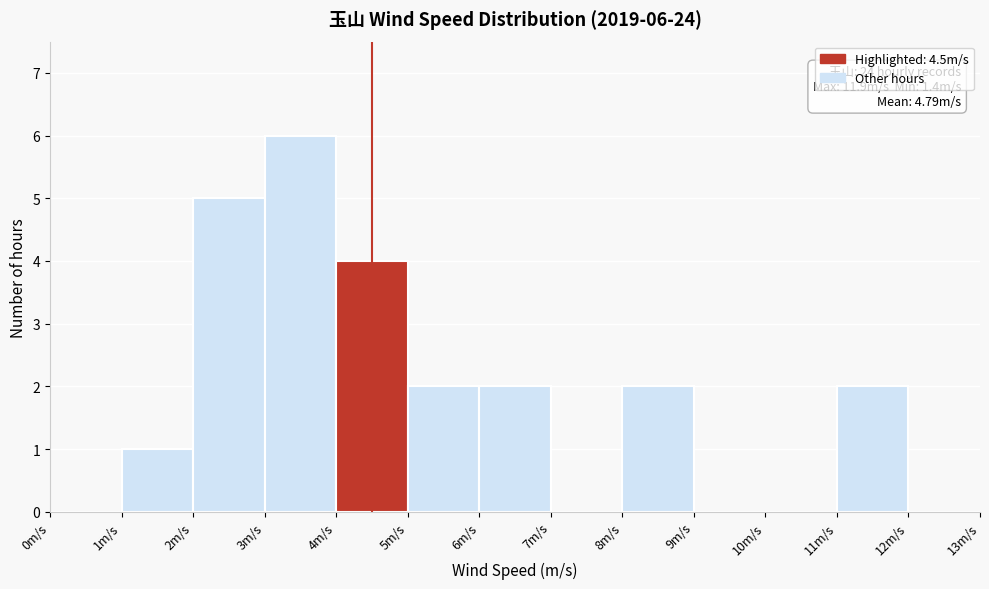

Over which range of the x-axis is the bar tallest?

3 to 4